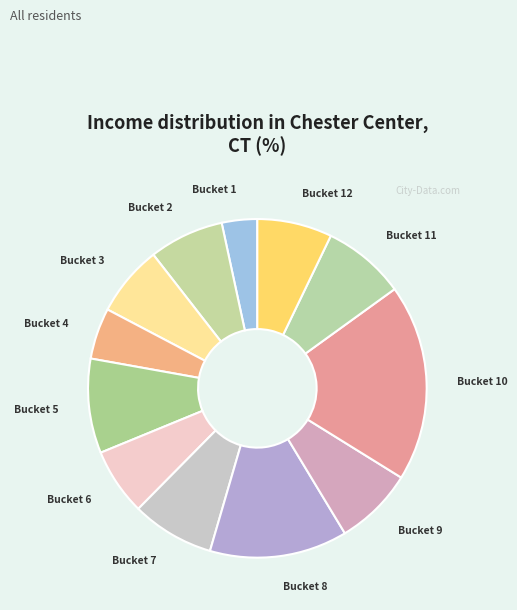

Does Bucket 8 account for over 50% of the chart?

No